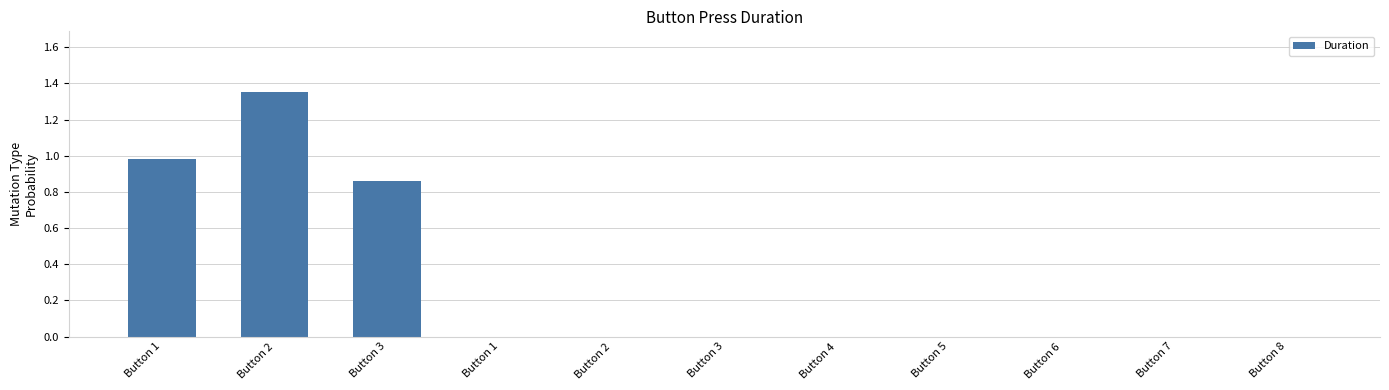

Which has a higher value, Button 3 or Button 4?

Button 3